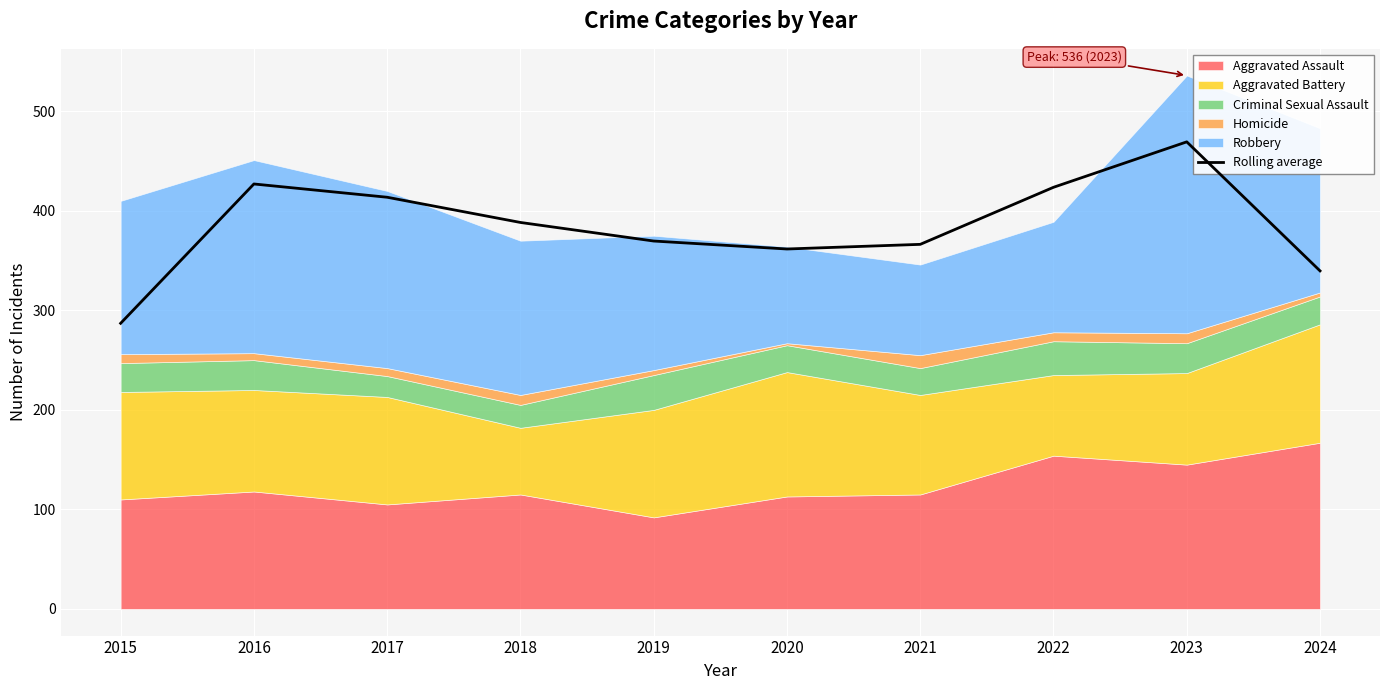

Reading right to left, what are all the values shown in this chart?

2024=339.7	2023=469.3	2022=423.7	2021=366.3	2020=361.7	2019=369.7	2018=388.3	2017=413.7	2016=427.0	2015=287.0